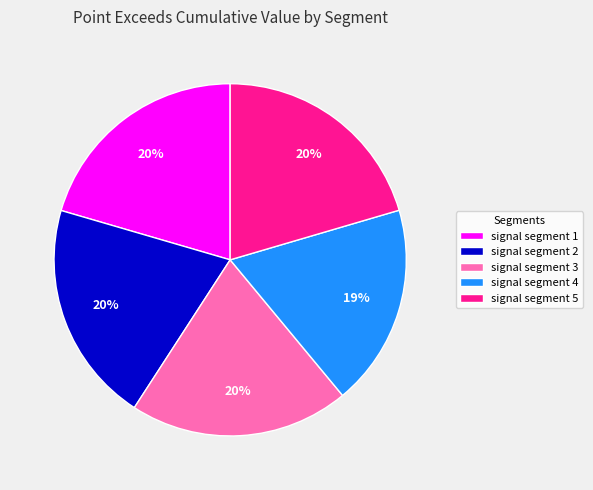

Is it true that signal segment 4 is 19% of the pie?

True